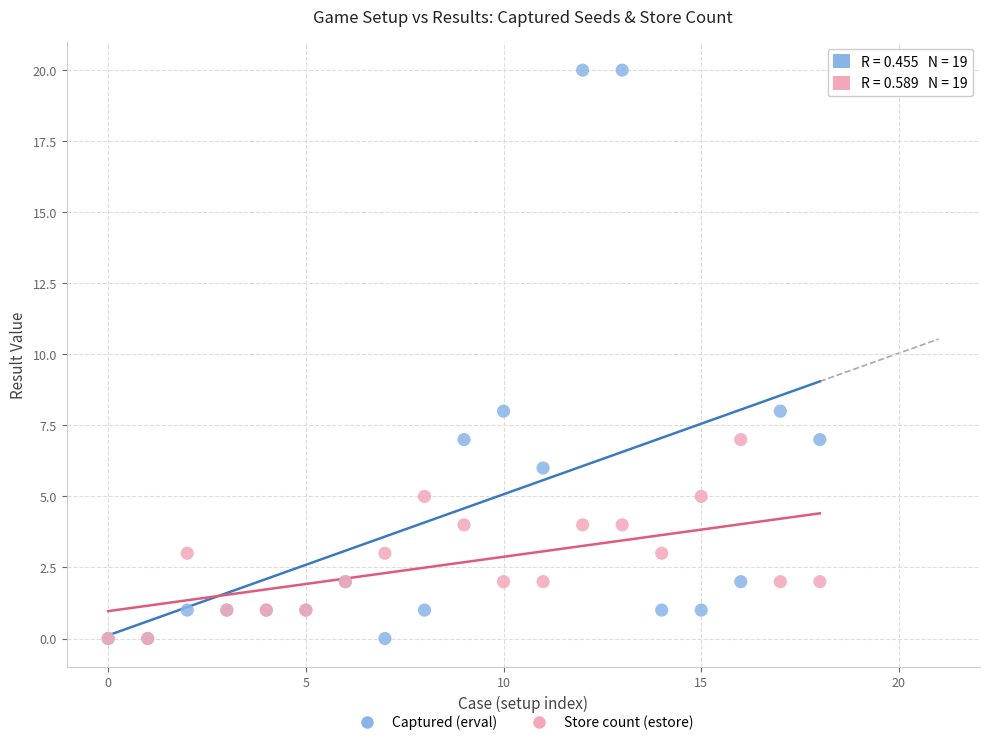

Which series reaches the maximum Y coordinate?

Captured (erval)